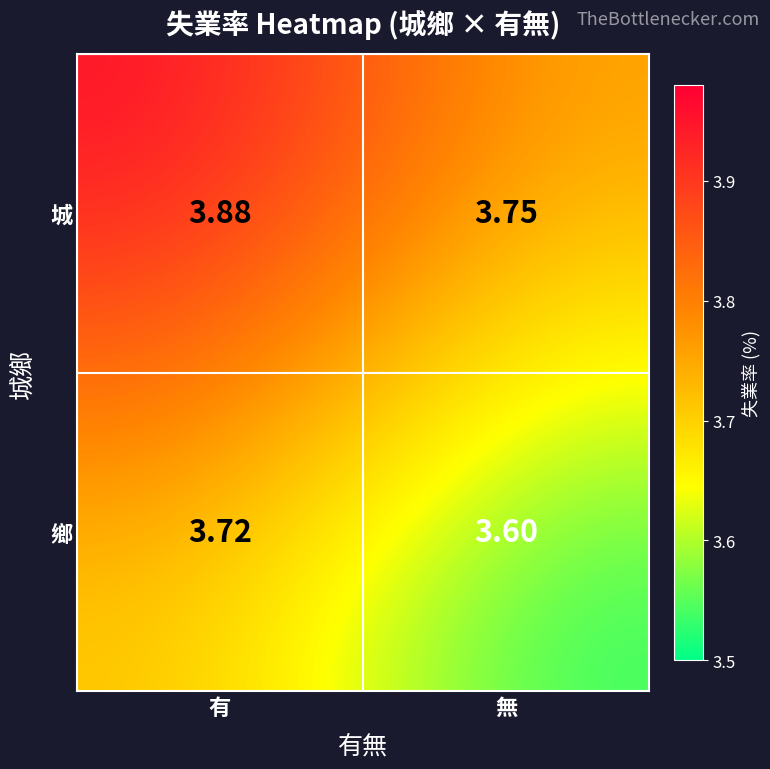

Between 有 and 無, which series saw the biggest shift?

城